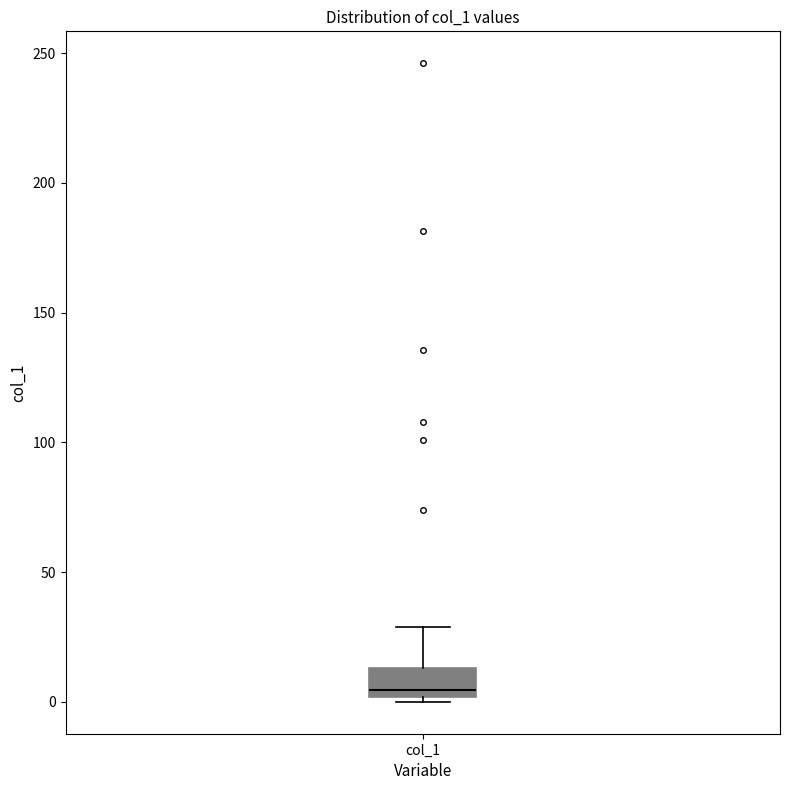

Transcribe this box plot: give where the median line is, the range the box spans, and where the two whiskers end, as read against the y-axis. The values are not printed on the chart, so give them approximately, as read against the axis.

median 5, box 0 to 15, whiskers 0 (just below the box's lower edge) to 30